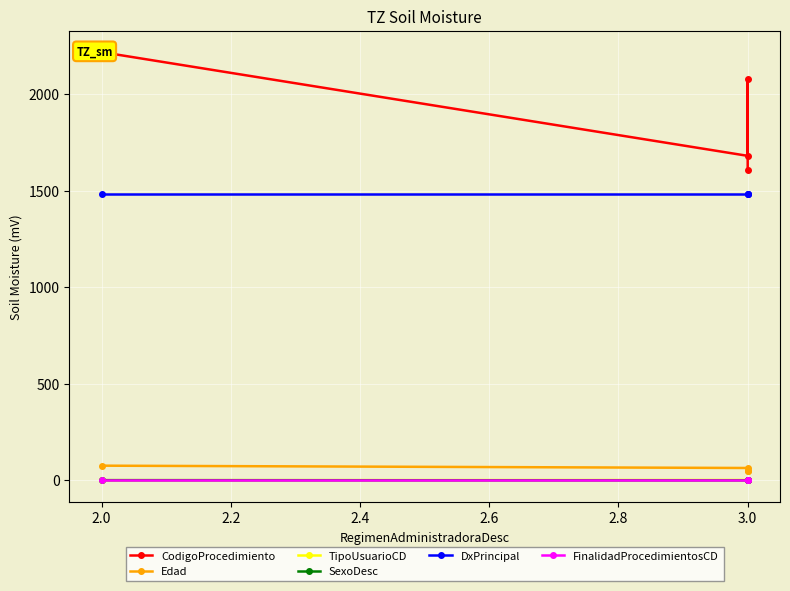

What are all the series names shown in the legend?

CodigoProcedimiento, Edad, TipoUsuarioCD, SexoDesc, DxPrincipal, FinalidadProcedimientosCD